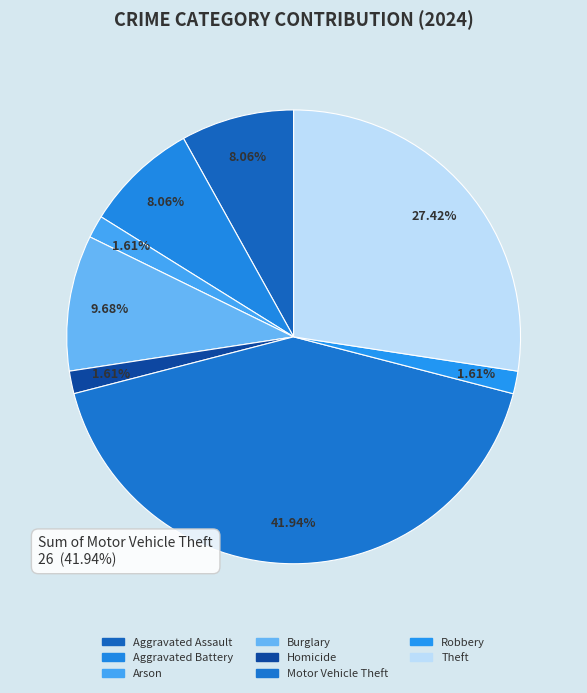

How many segments does this pie chart have?

8